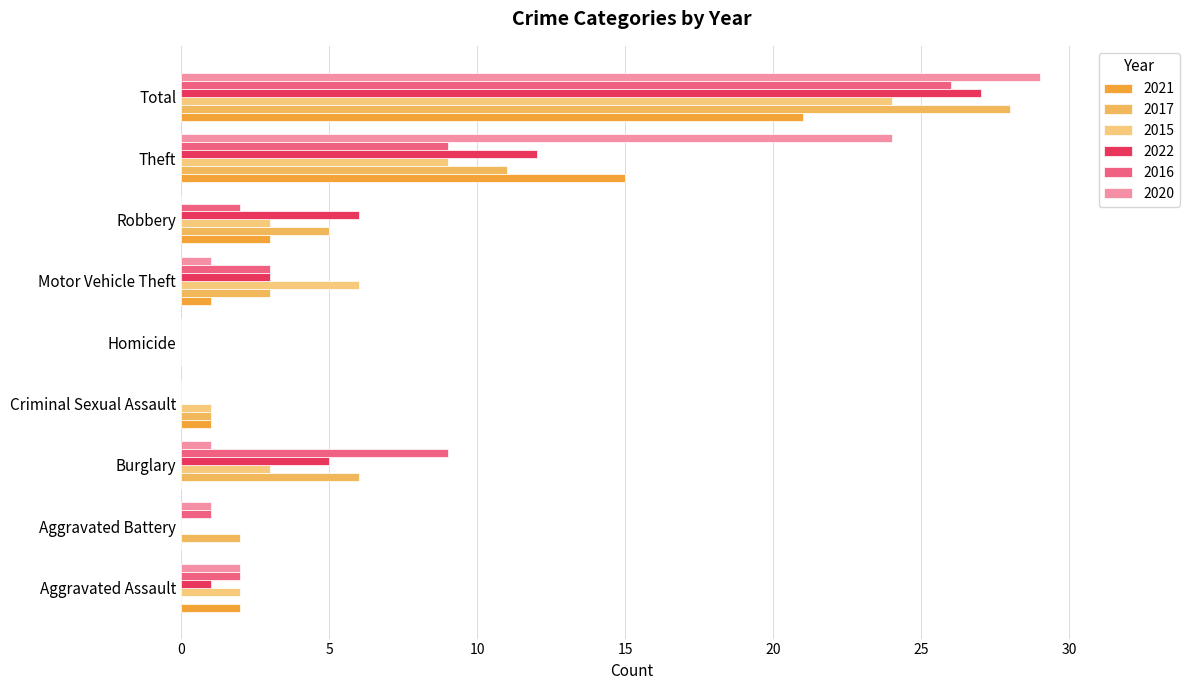

What position from the left is Theft?

8